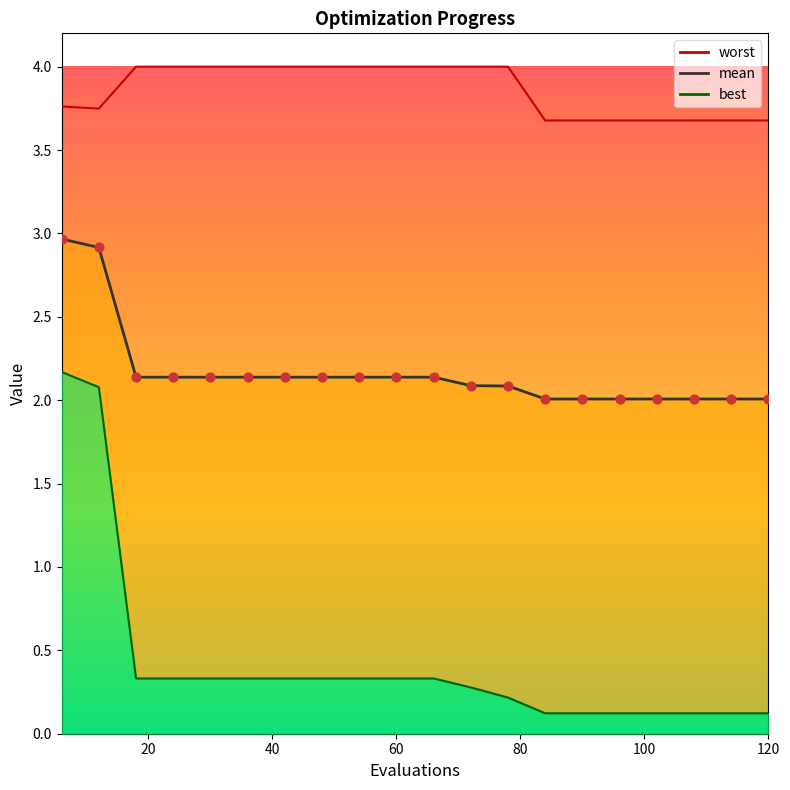

Which series contains the lowest Y value?

best